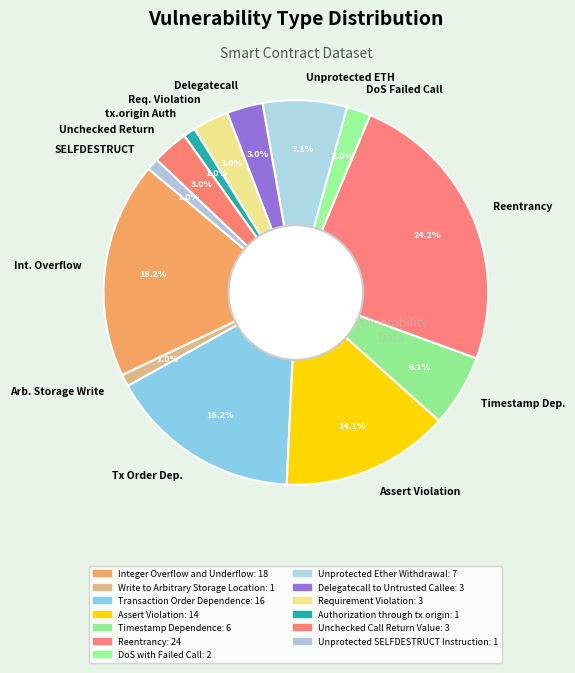

Count the number of slices in the pie.

13